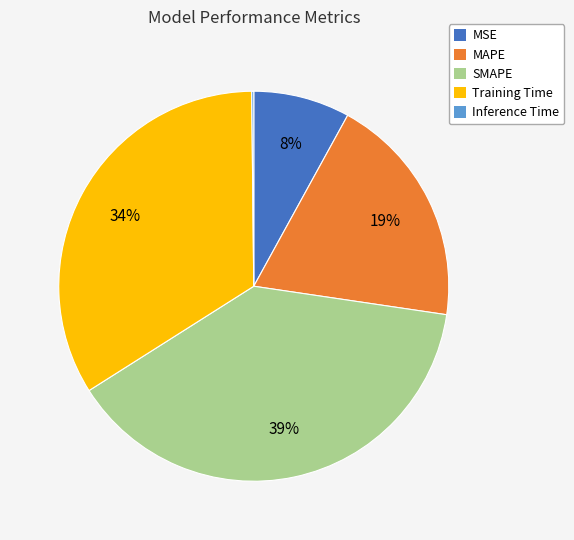

What percentage is the Training Time slice, to the nearest percent?

34%